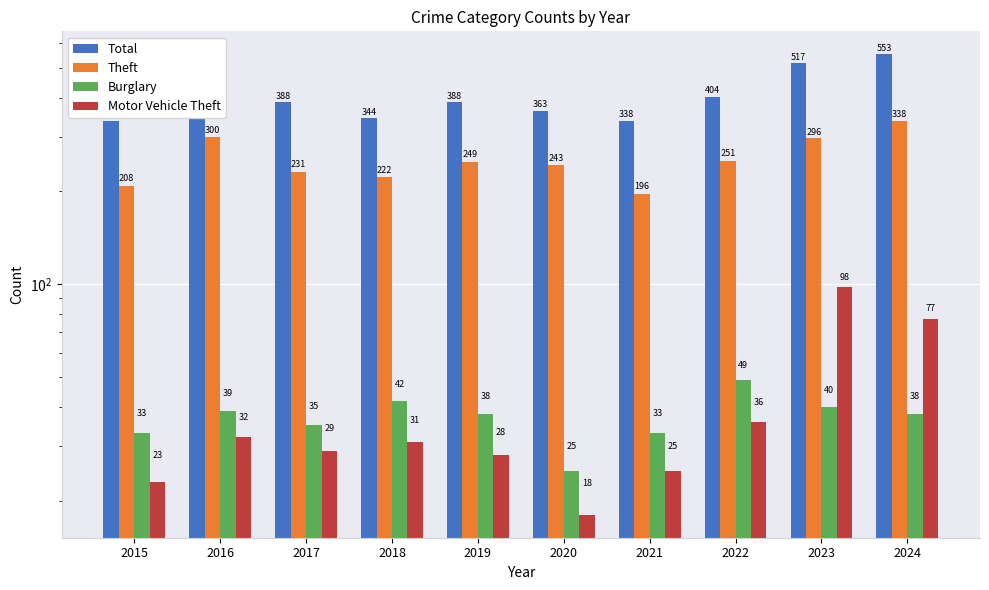

List the series in order of their peak value, highest first.

Total, Theft, Motor Vehicle Theft, Burglary